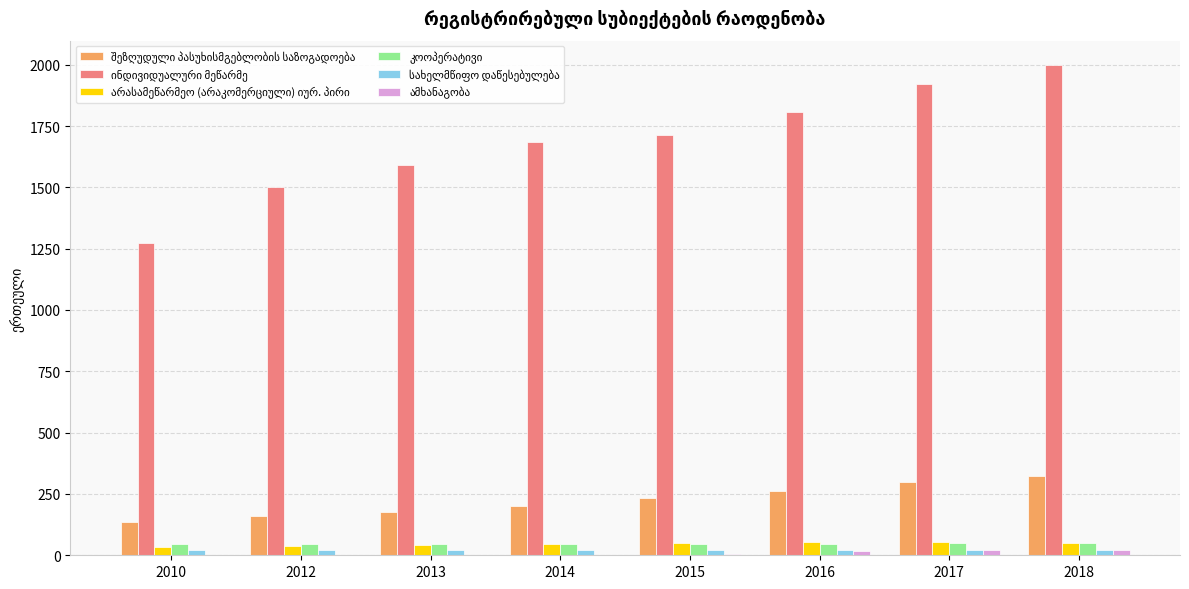

How many categories are shown in the chart?

8